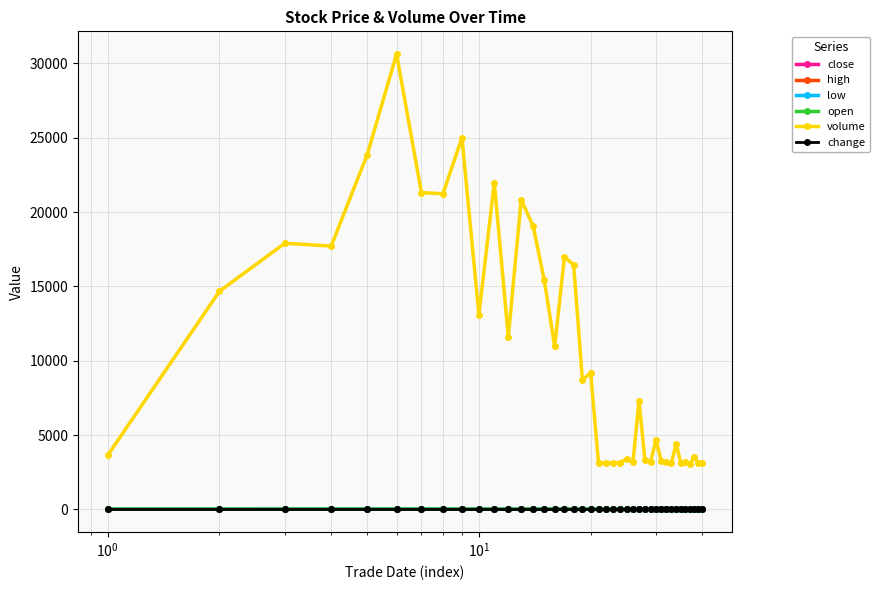

True or false: low and volume cross at least once.

False